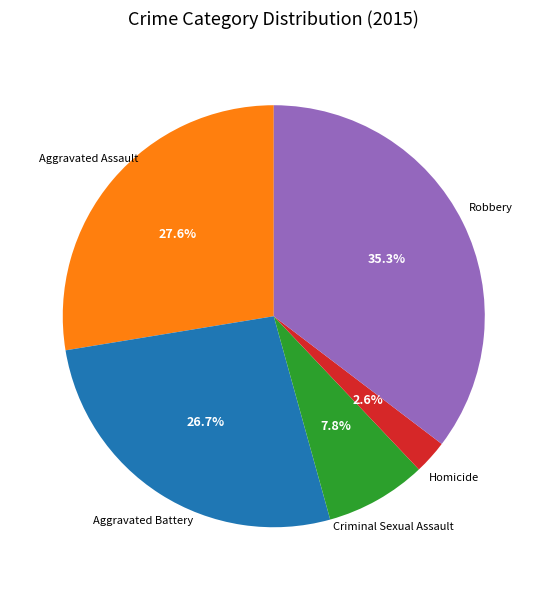

How many slices are in this pie chart?

5